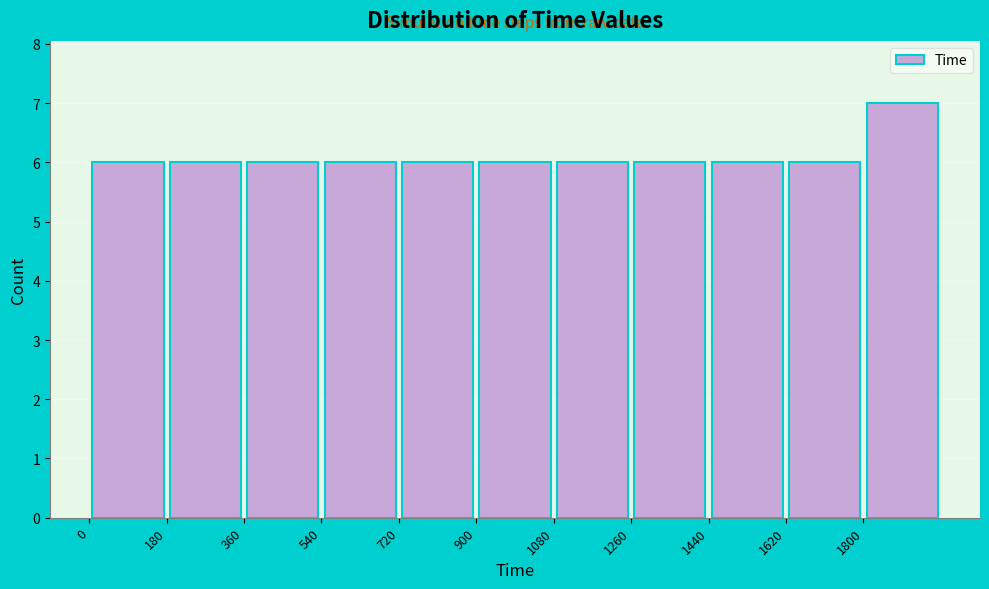

Reading left to right, list every bar in this chart as the range it spans on the x-axis followed by its height. The values are not printed on the chart, so give them approximately, as read against the axis.

0 to 180: 6
180 to 360: 6
360 to 540: 6
540 to 720: 6
720 to 900: 6
900 to 1080: 6
1080 to 1260: 6
1260 to 1440: 6
1440 to 1620: 6
1620 to 1800: 6
1800 to 1980: 7